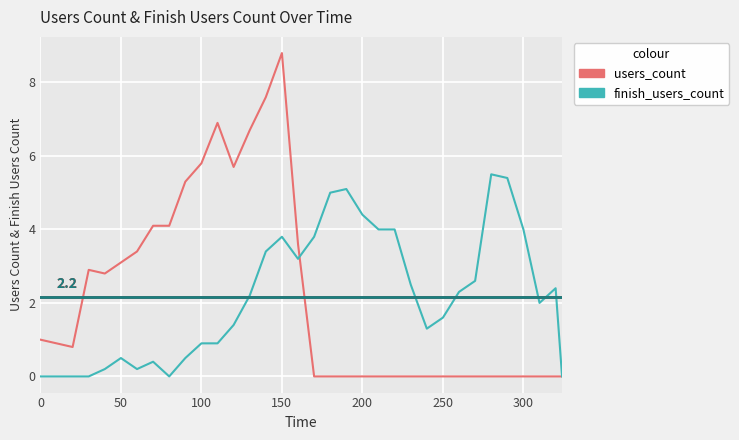

How many lines are shown in the chart?

2